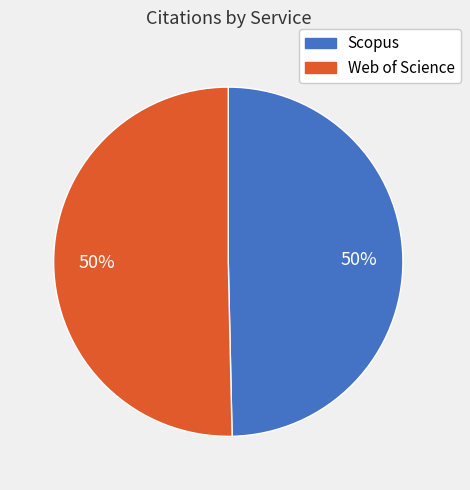

To the nearest percent, what is the combined percentage of Web of Science and Scopus?

100%